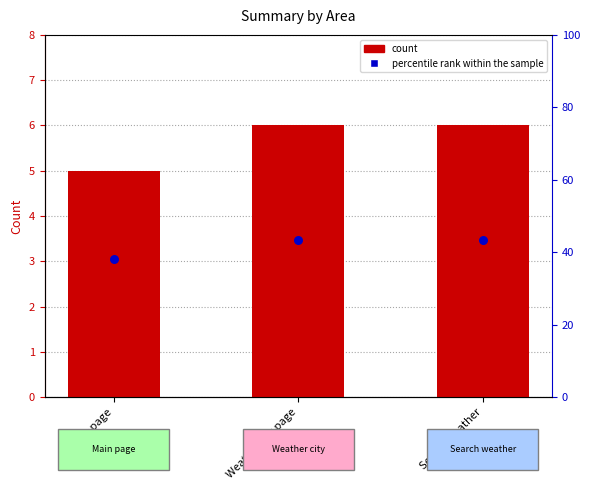

Which series has the largest total across all categories?

Count